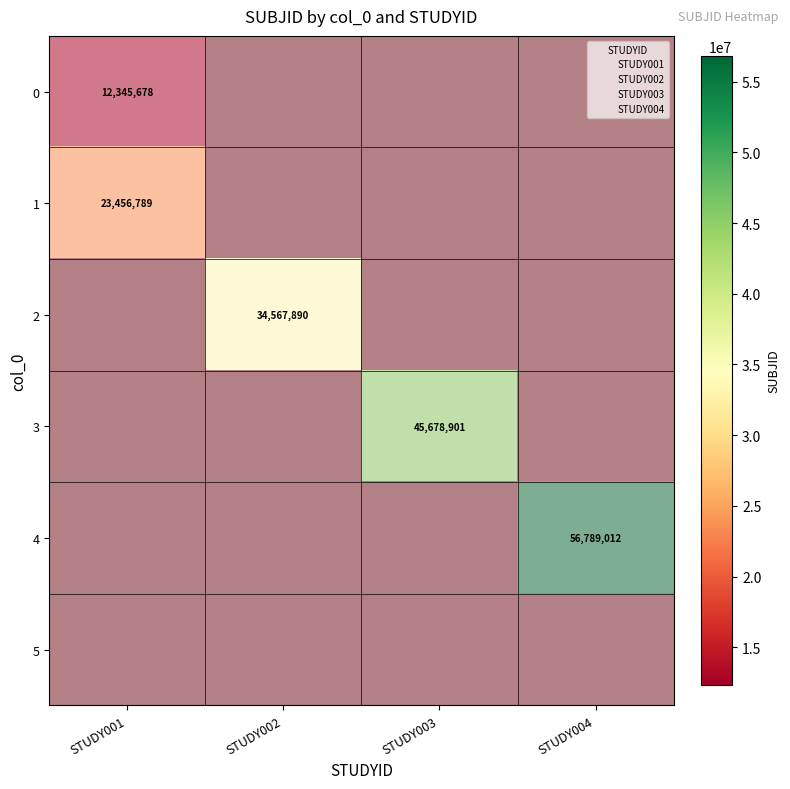

Is the value of 3 at STUDY003 greater than the value of 2 at STUDY004?

No